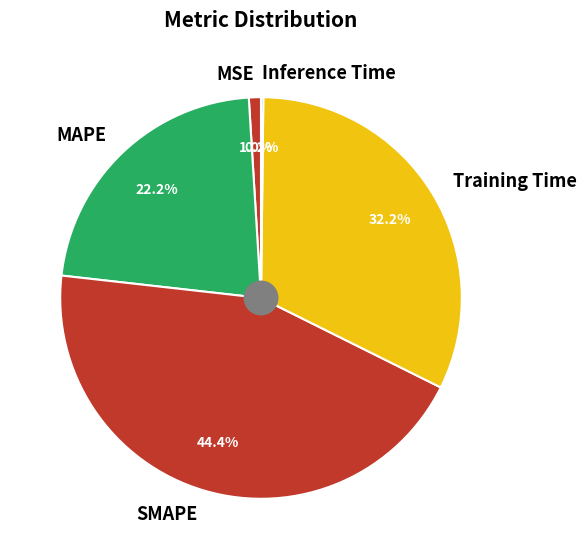

To the nearest percent, what is the difference between the largest and smallest slice percentages?

44%